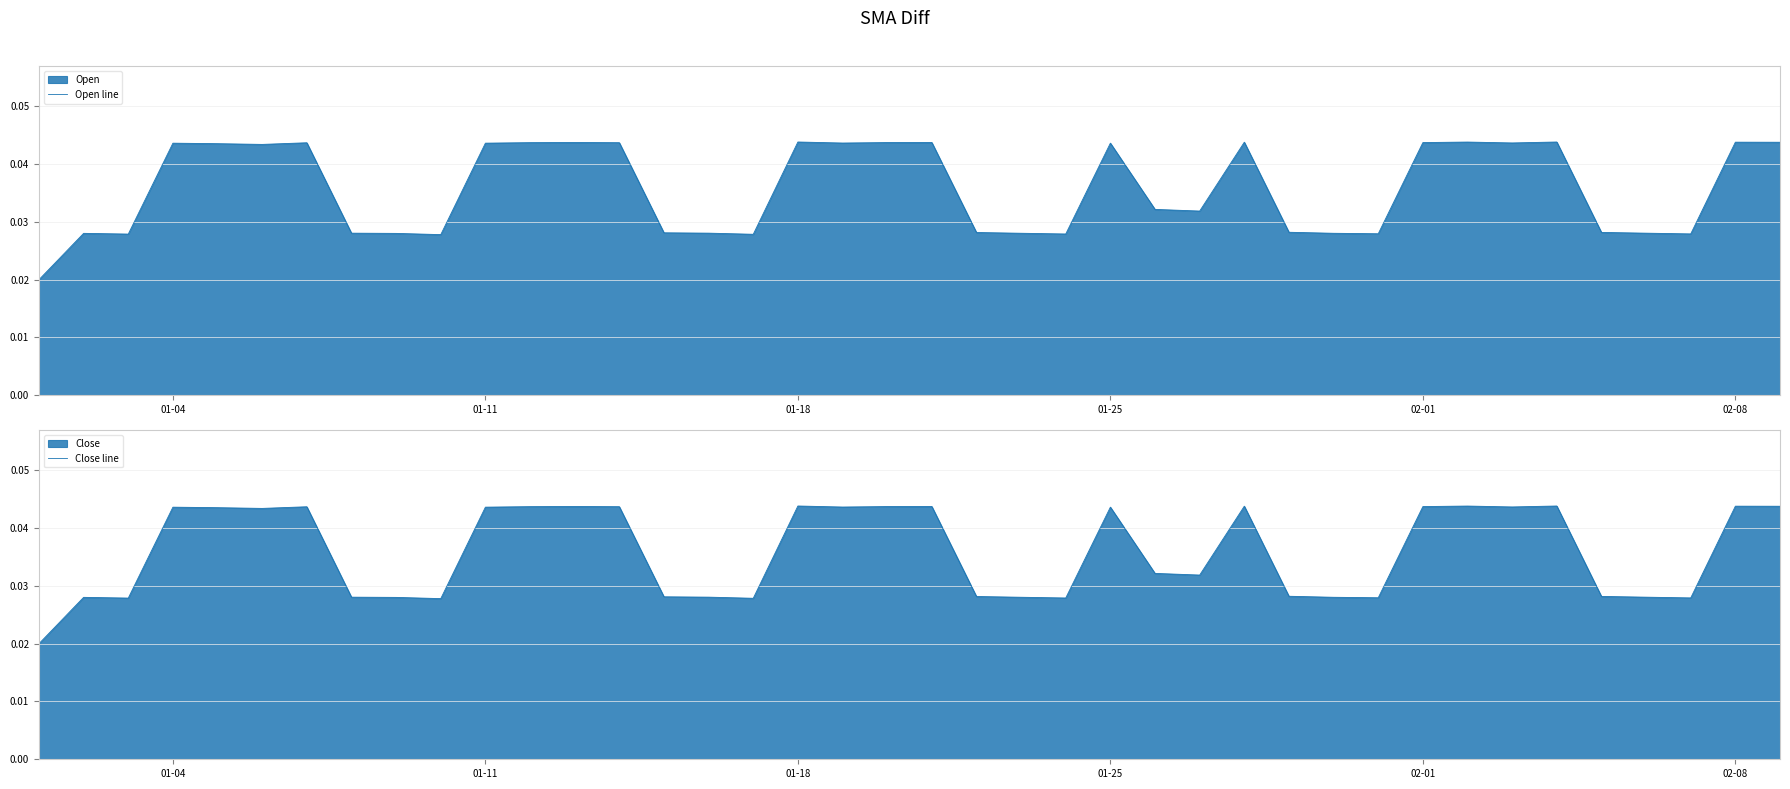

True or false: Open line and Close line cross at least once.

False